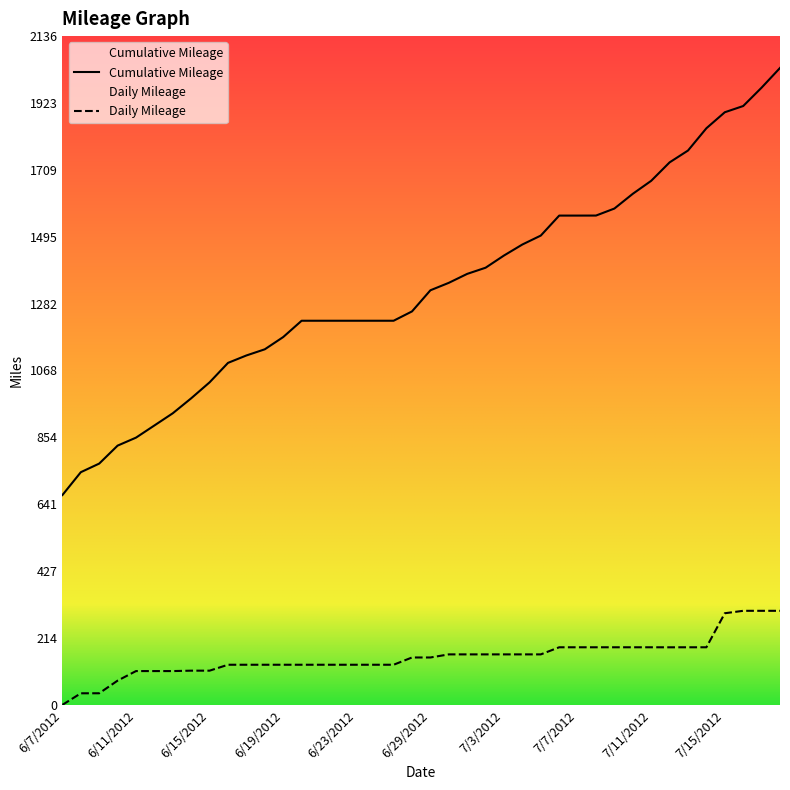

True or false: Daily Mileage has a value of 38.9 at 6/10/2012.

False